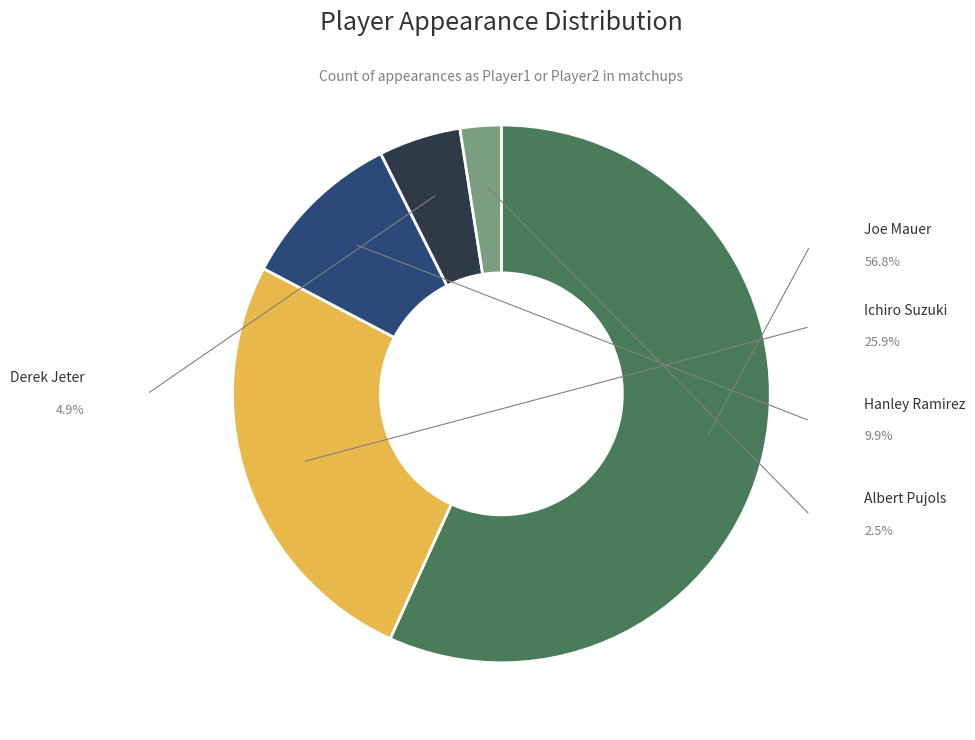

Does any single category account for the majority?

Yes